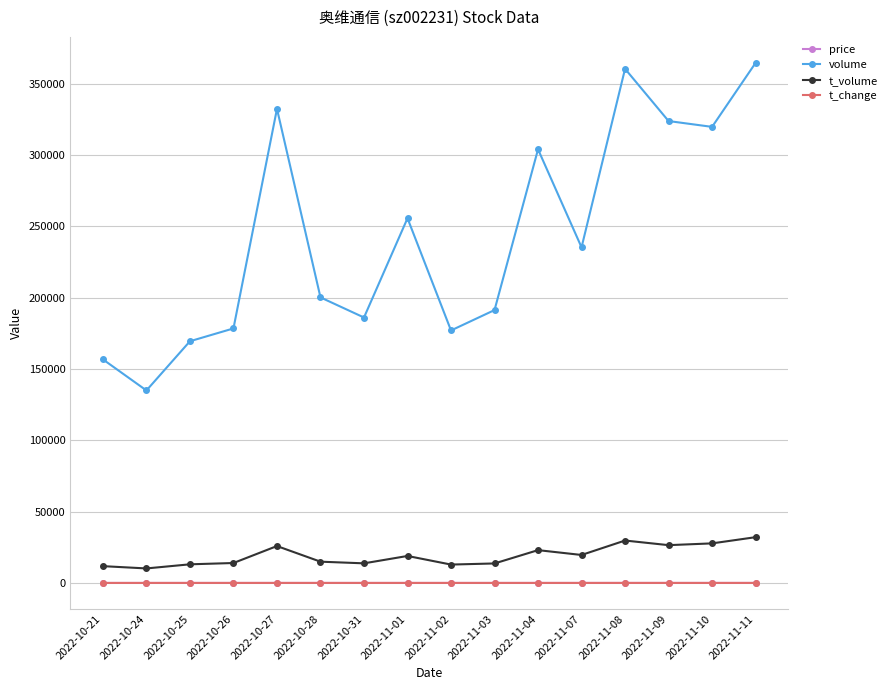

True or false: t_volume and t_change intersect in this chart.

False